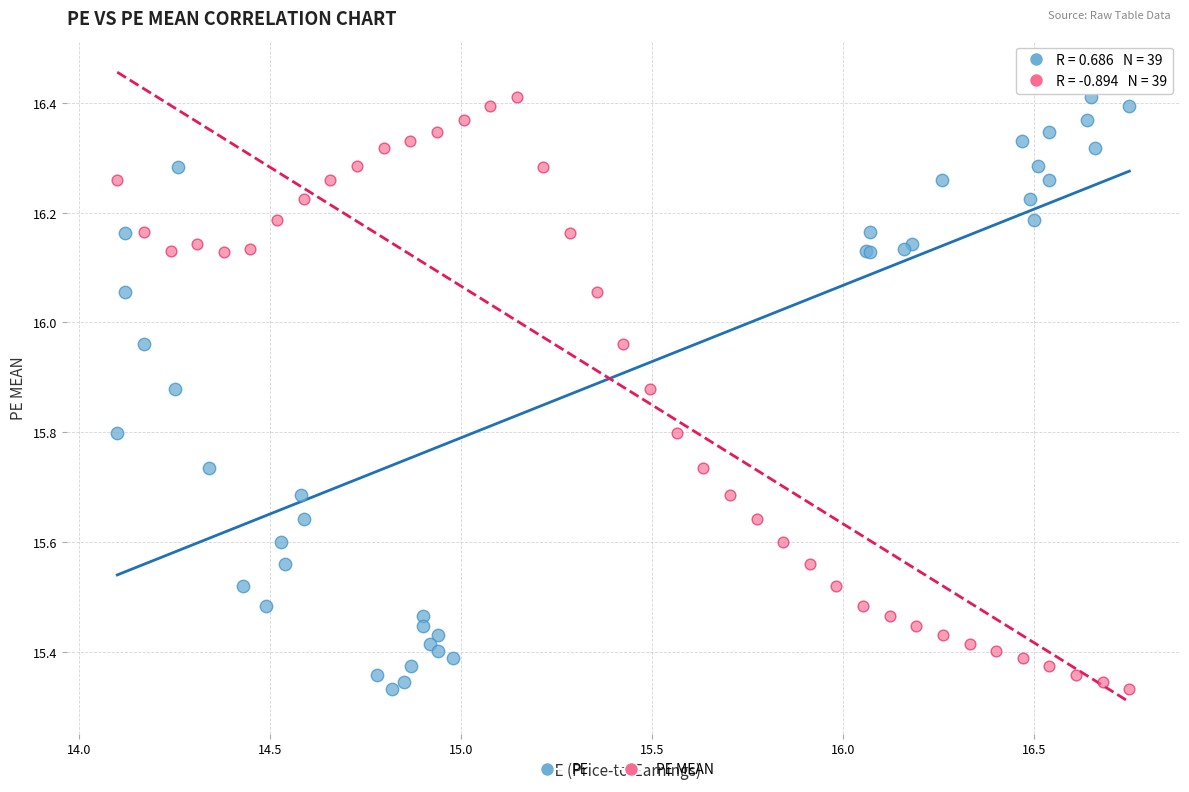

What are all the series names shown in the legend?

PE, PE MEAN